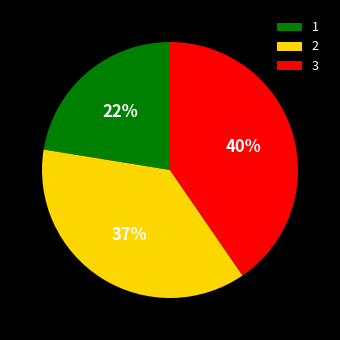

Is the sum of 3 and 1 greater than half?

Yes